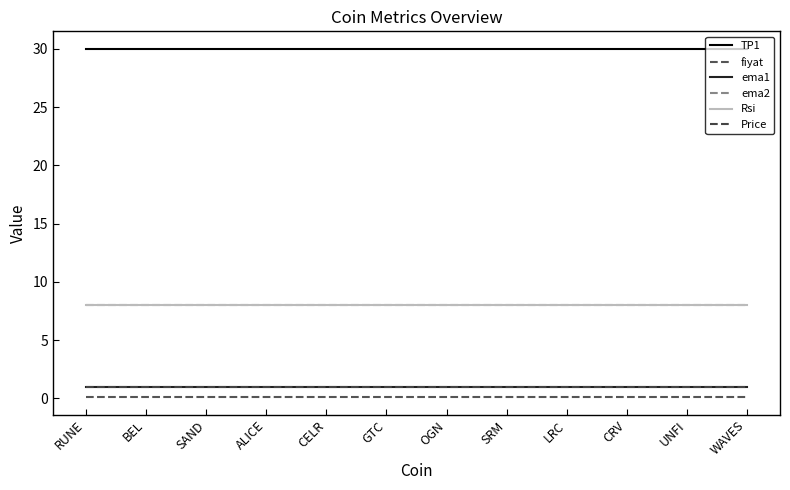

Reading right to left, what are all the values shown in this chart?

TP1: WAVES=30.0	UNFI=30.0	CRV=30.0	LRC=30.0	SRM=30.0	OGN=30.0	GTC=30.0	CELR=30.0	ALICE=30.0	SAND=30.0	BEL=30.0	RUNE=30.0
fiyat: WAVES=0.1	UNFI=0.1	CRV=0.1	LRC=0.1	SRM=0.1	OGN=0.1	GTC=0.1	CELR=0.1	ALICE=0.1	SAND=0.1	BEL=0.1	RUNE=0.1
ema1: WAVES=1.0	UNFI=1.0	CRV=1.0	LRC=1.0	SRM=1.0	OGN=1.0	GTC=1.0	CELR=1.0	ALICE=1.0	SAND=1.0	BEL=1.0	RUNE=1.0
ema2: WAVES=8.0	UNFI=8.0	CRV=8.0	LRC=8.0	SRM=8.0	OGN=8.0	GTC=8.0	CELR=8.0	ALICE=8.0	SAND=8.0	BEL=8.0	RUNE=8.0
Rsi: WAVES=8.0	UNFI=8.0	CRV=8.0	LRC=8.0	SRM=8.0	OGN=8.0	GTC=8.0	CELR=8.0	ALICE=8.0	SAND=8.0	BEL=8.0	RUNE=8.0
Price: WAVES=1.0	UNFI=1.0	CRV=1.0	LRC=1.0	SRM=1.0	OGN=1.0	GTC=1.0	CELR=1.0	ALICE=1.0	SAND=1.0	BEL=1.0	RUNE=1.0